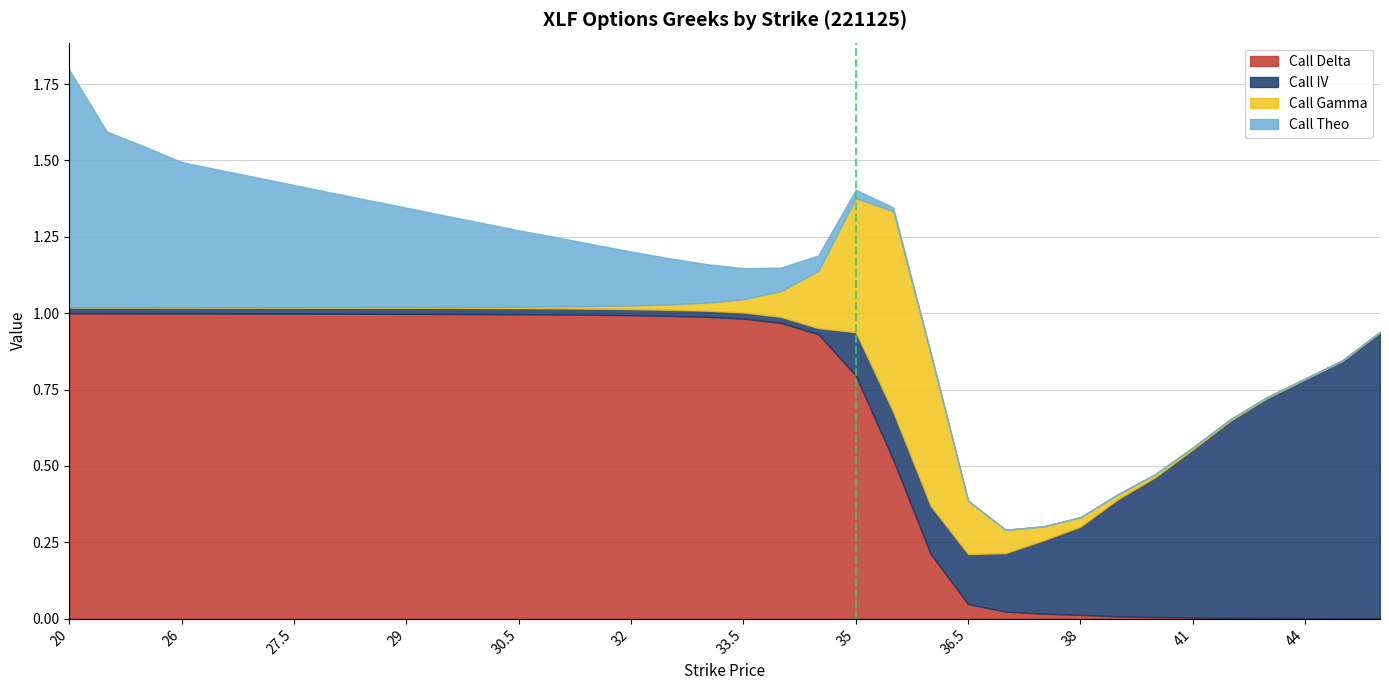

At which category is the sum across all series the highest?

20